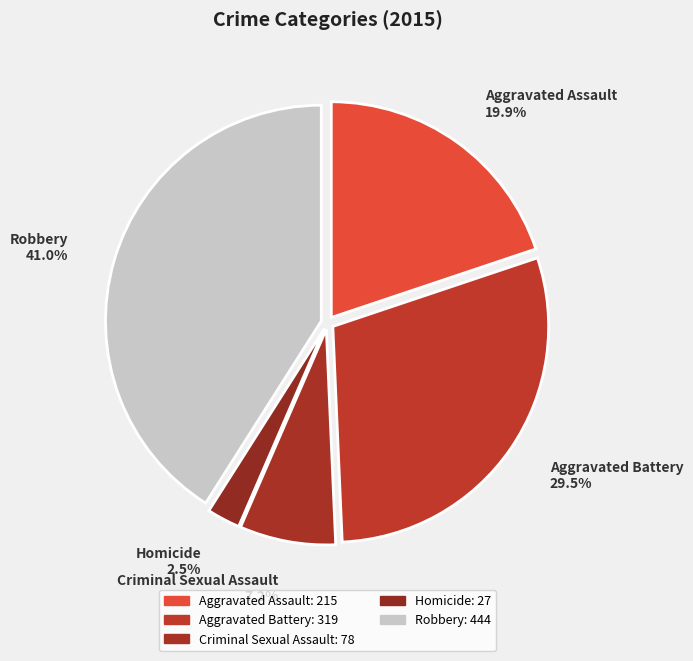

Count the number of slices in the pie.

5